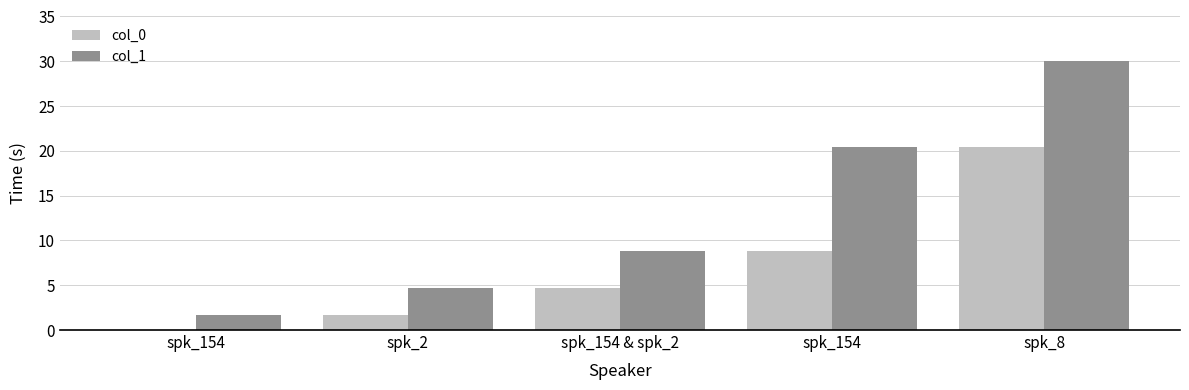

Reading left to right, extract all data points from this chart.

col_0: spk_154=0.0	spk_2=1.6	spk_154 & spk_2=4.7	spk_154=8.8	spk_8=20.4
col_1: spk_154=1.6	spk_2=4.7	spk_154 & spk_2=8.8	spk_154=20.4	spk_8=30.0